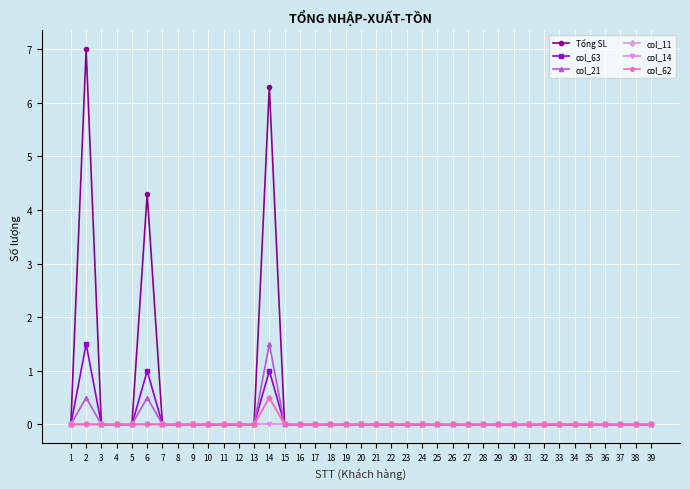

In col_63, how many points are higher than both neighbors (excluding endpoints)?

3